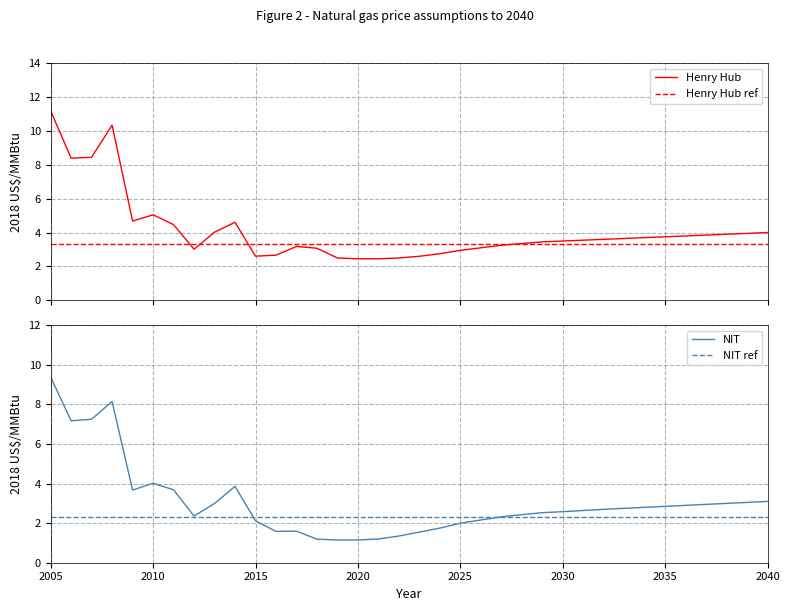

Reading left to right, what are all the values shown in this chart?

Henry Hub: 11.2	8.4	8.4	10.3	4.7	5.0	4.5	3.0	4.0	4.6	2.6	2.7	3.2	3.1	2.5	2.5	2.5	2.5	2.6	2.8	3.0	3.1	3.3	3.4	3.5	3.5	3.6	3.6	3.7	3.7	3.8	3.8	3.8	3.9	3.9	4.0
NIT: 9.4	7.2	7.3	8.2	3.7	4.0	3.7	2.4	3.0	3.9	2.1	1.6	1.6	1.2	1.1	1.2	1.2	1.4	1.6	1.8	2.0	2.2	2.3	2.4	2.5	2.6	2.6	2.7	2.8	2.8	2.9	2.9	2.9	3.0	3.0	3.1